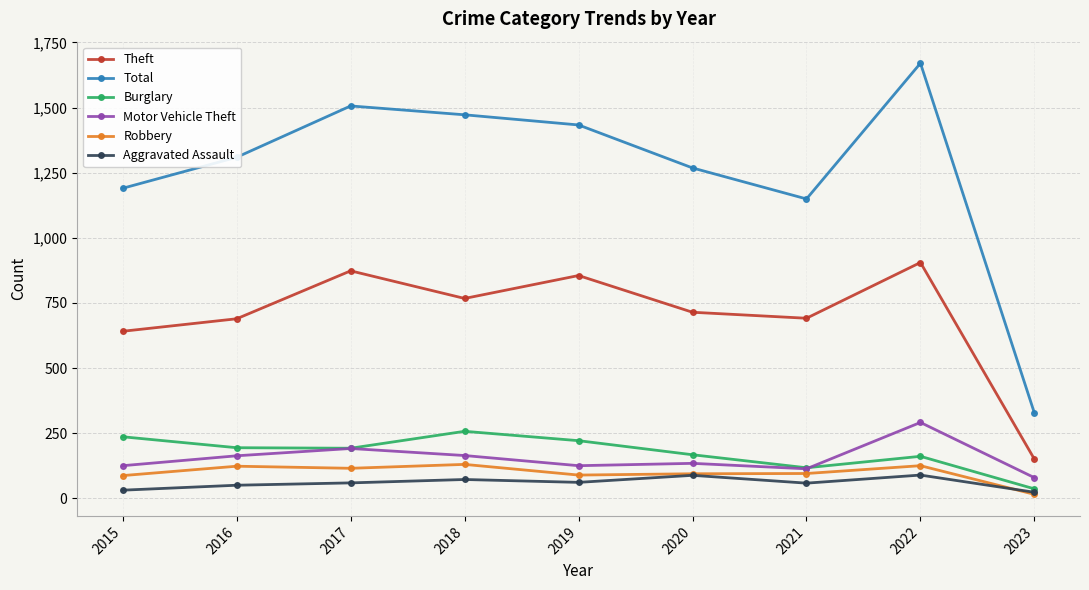

What is the approximate value of Motor Vehicle Theft at 2021?

113